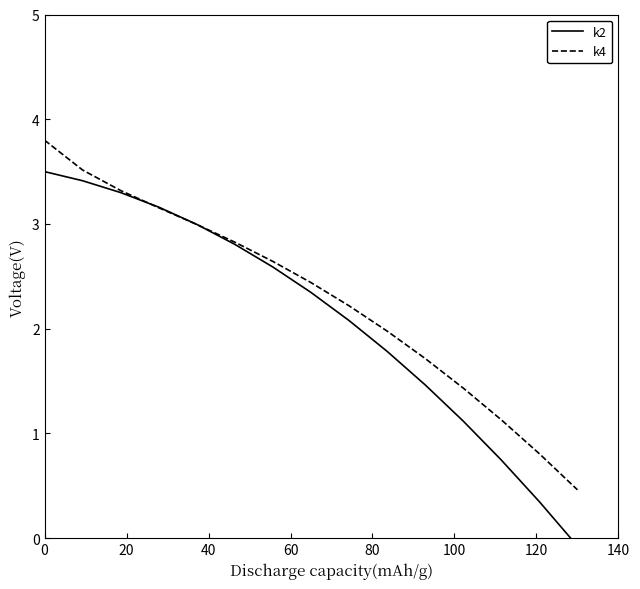

What is the lowest value of the k4 series?

0.5